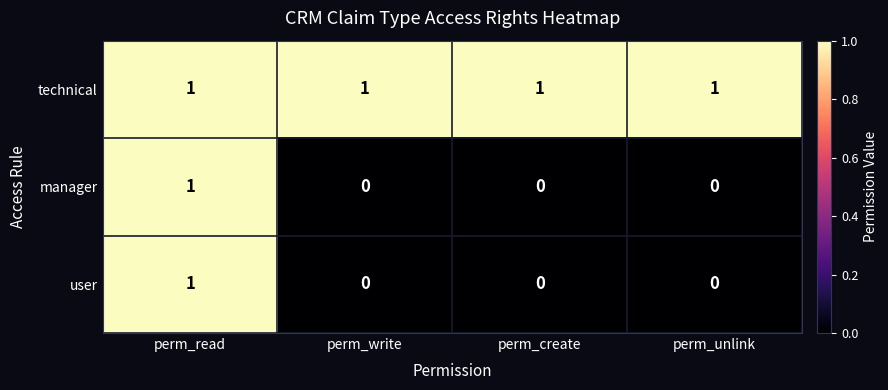

Which series has the largest total across all categories?

technical